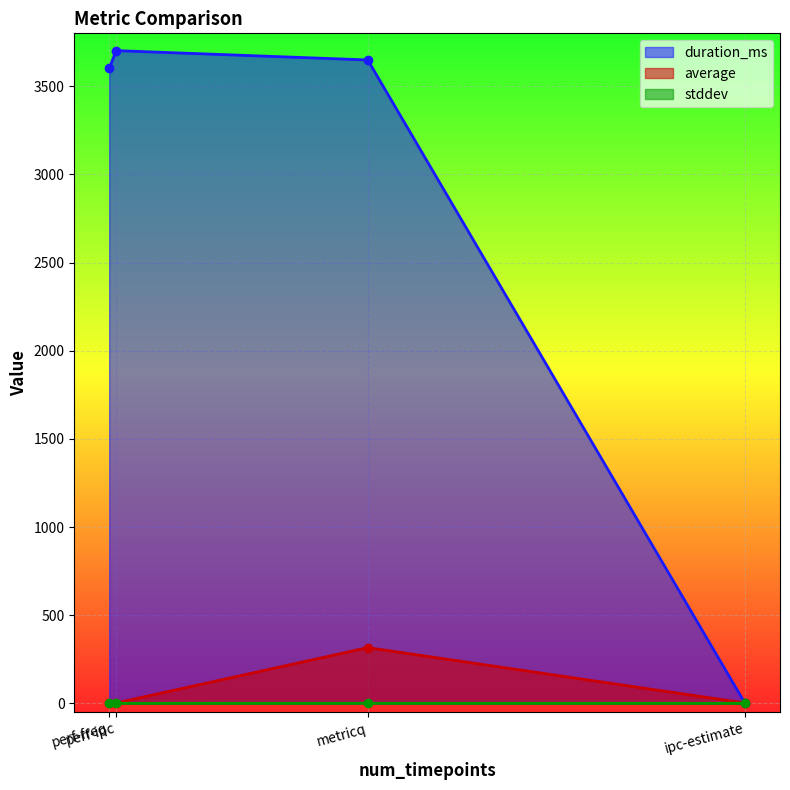

True or false: average and stddev intersect in this chart.

False